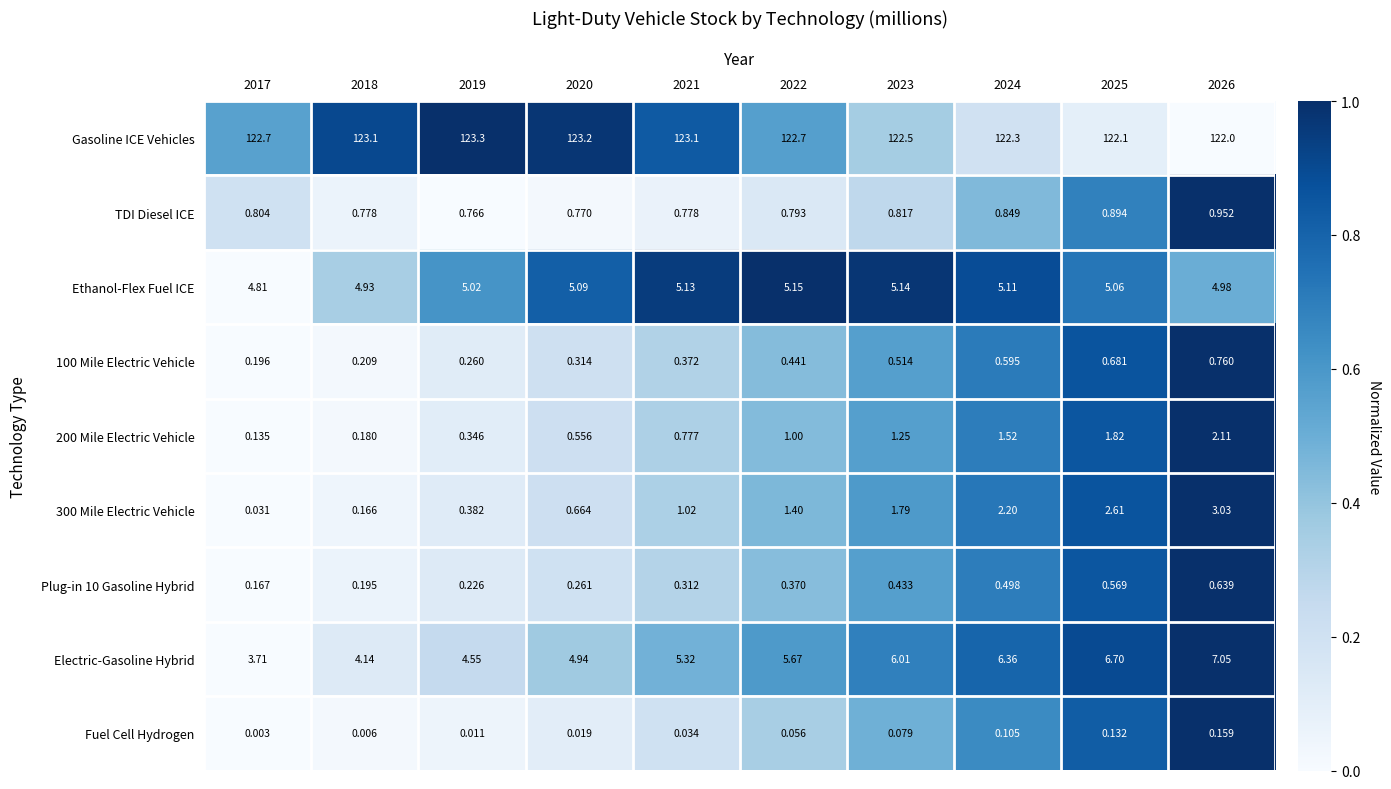

What is the difference between the highest and lowest values at 2024?

122.2